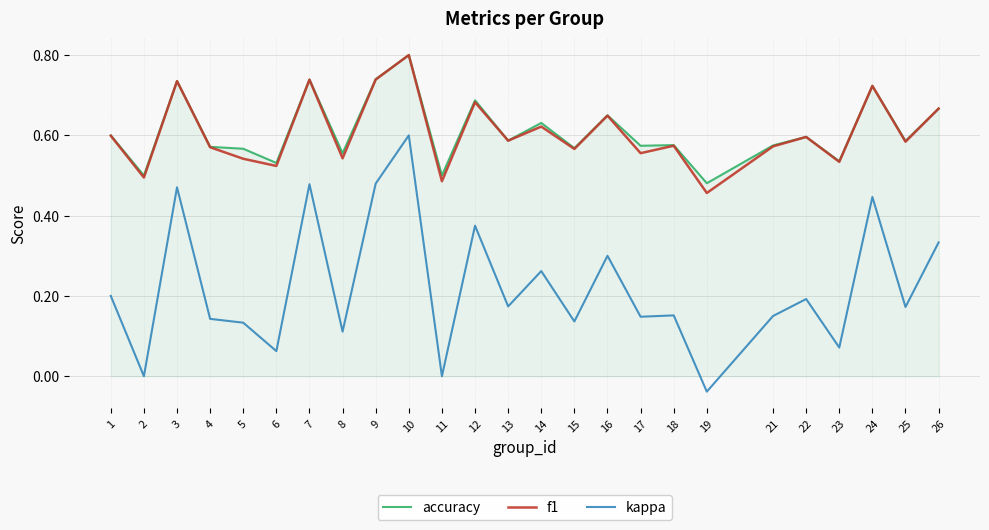

Does the chart display data point markers on the line(s)?

No